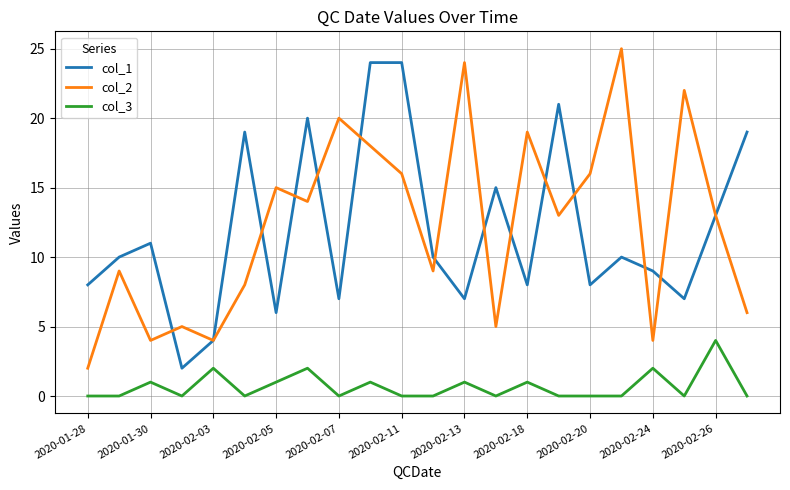

True or false: col_1 and col_3 intersect in this chart.

False